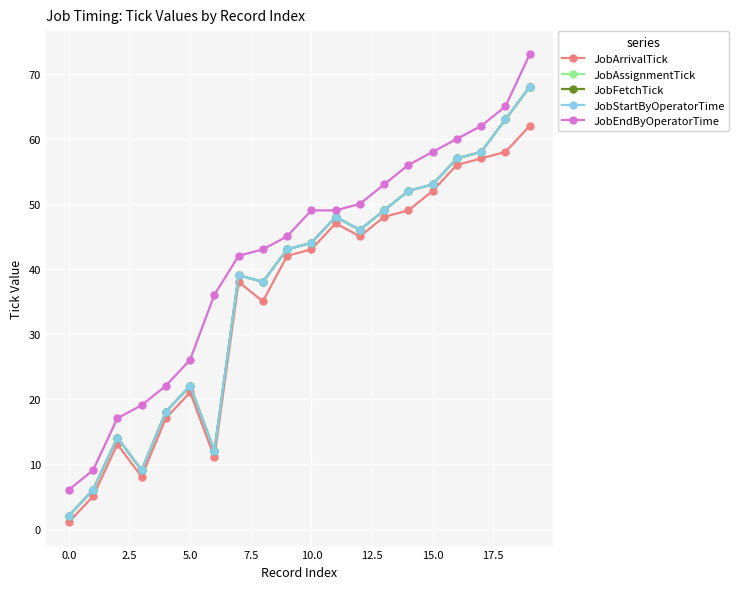

What is the label of the 18th point from the left?

17